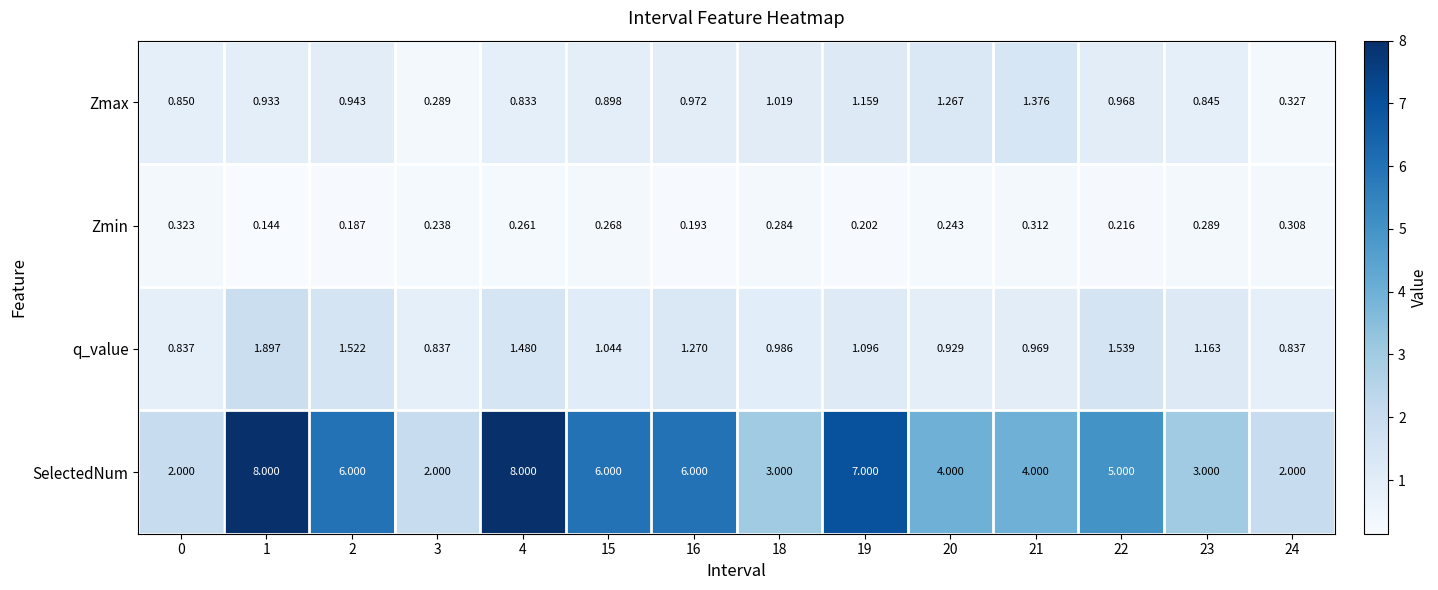

At 19, list the series in order from largest to smallest.

SelectedNum, Zmax, q_value, Zmin